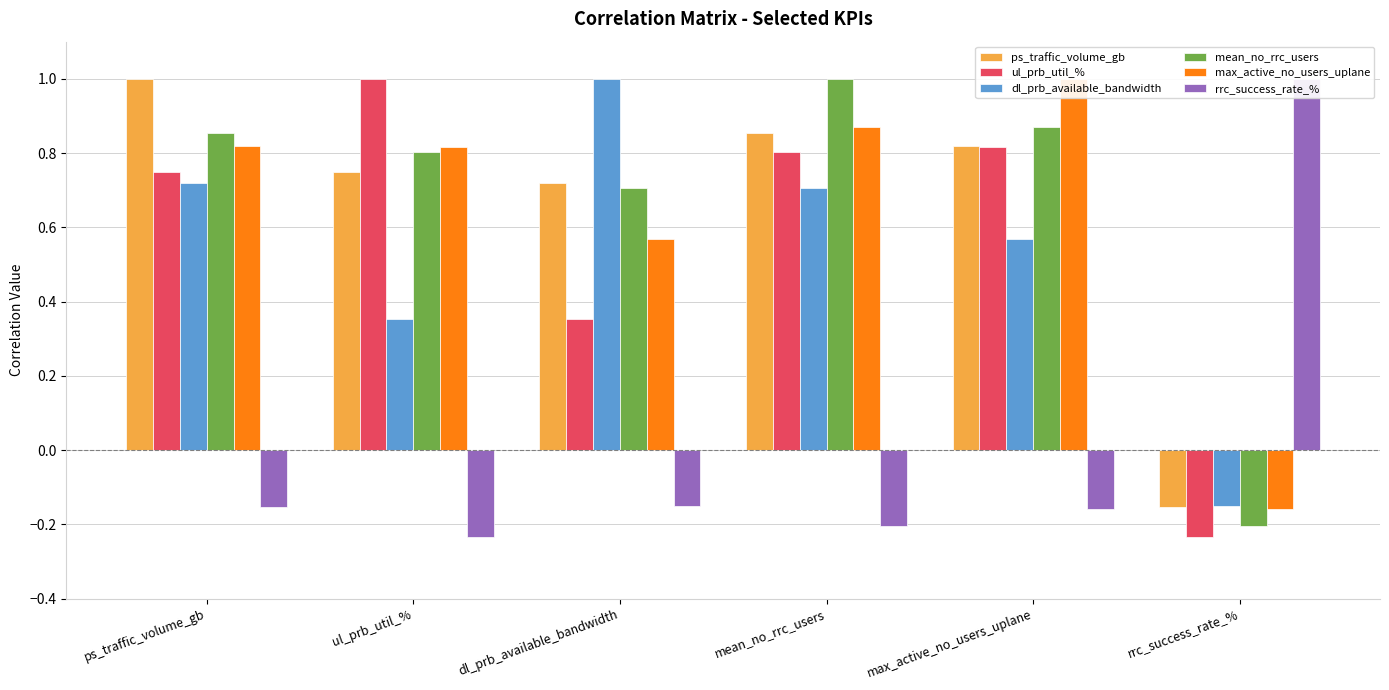

Rank the series at ps_traffic_volume_gb from lowest to highest value.

rrc_success_rate_%, dl_prb_available_bandwidth, ul_prb_util_%, max_active_no_users_uplane, mean_no_rrc_users, ps_traffic_volume_gb